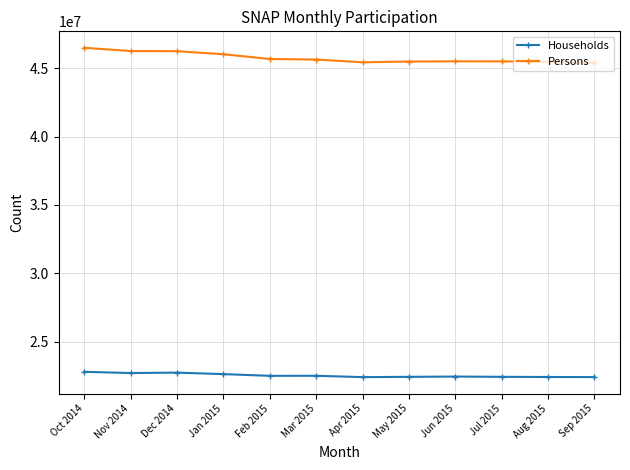

List the series in order of their overall mean, lowest first.

Households, Persons